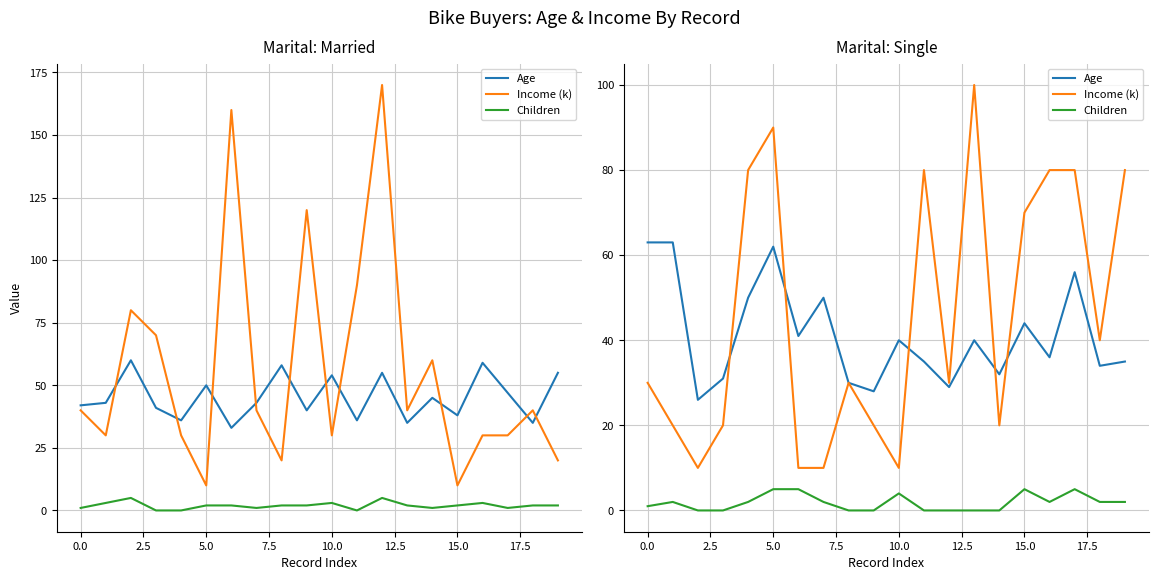

What is the value of the Children point at the 5th from the left?

2